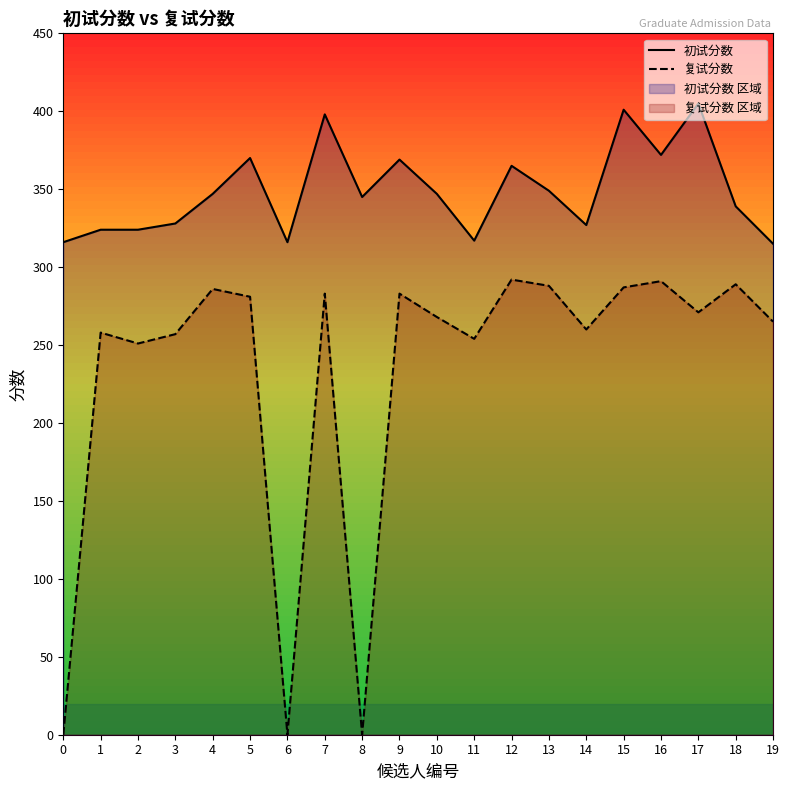

True or false: 复试分数 has a value of 134 at 8.

False